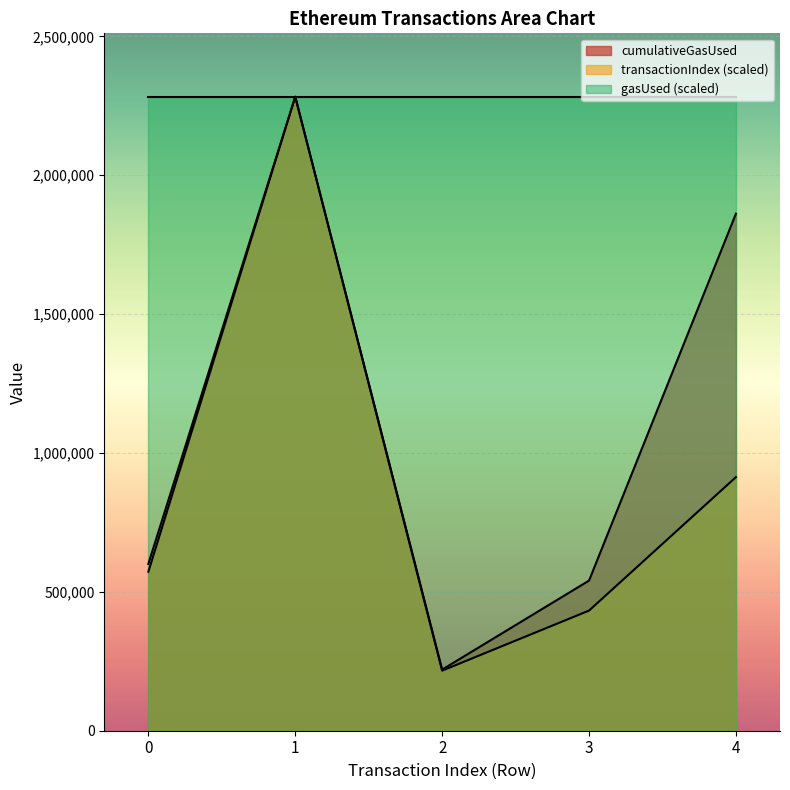

True or false: transactionIndex and cumulativeGasUsed cross at least once.

False